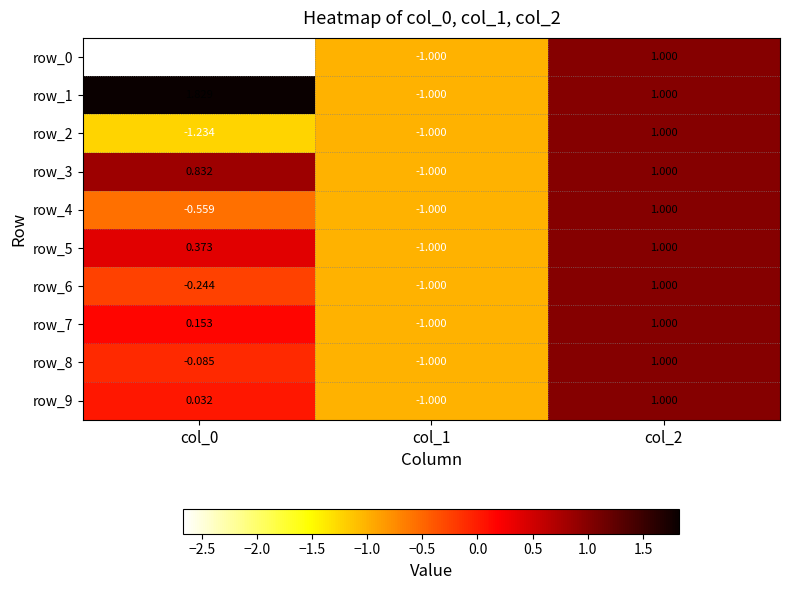

Is the value of row_7 at col_0 greater than the value of row_4 at col_0?

Yes